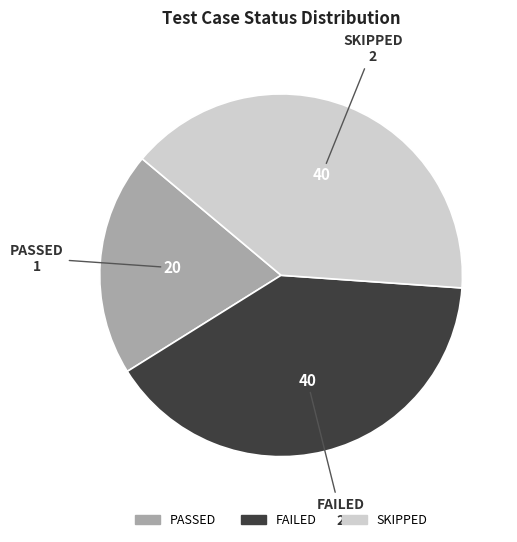

How many segments does this pie chart have?

3